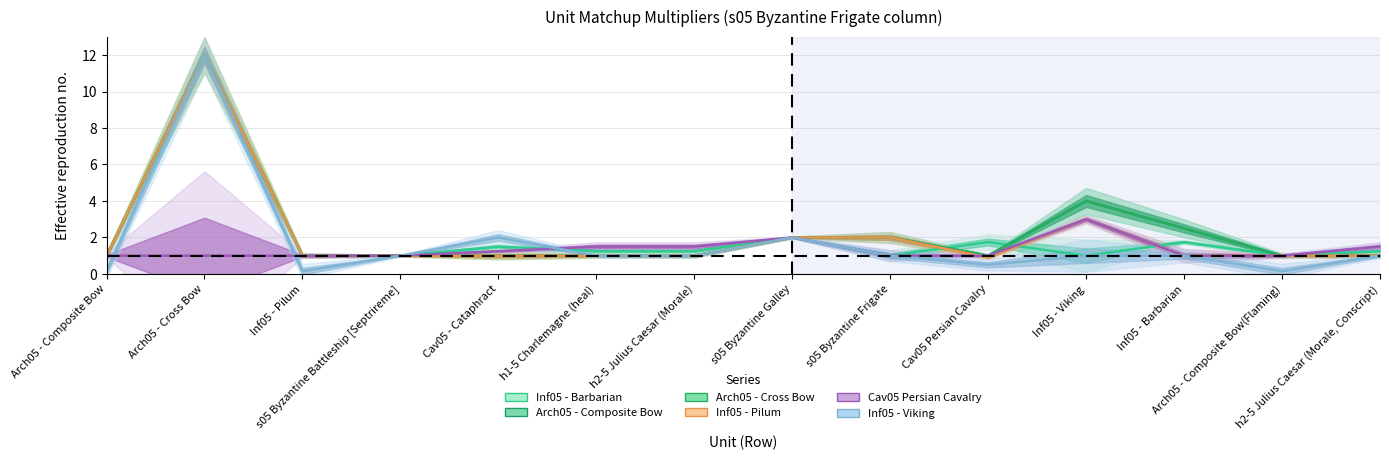

How many values in the Inf05 - Viking series are below 1?

4